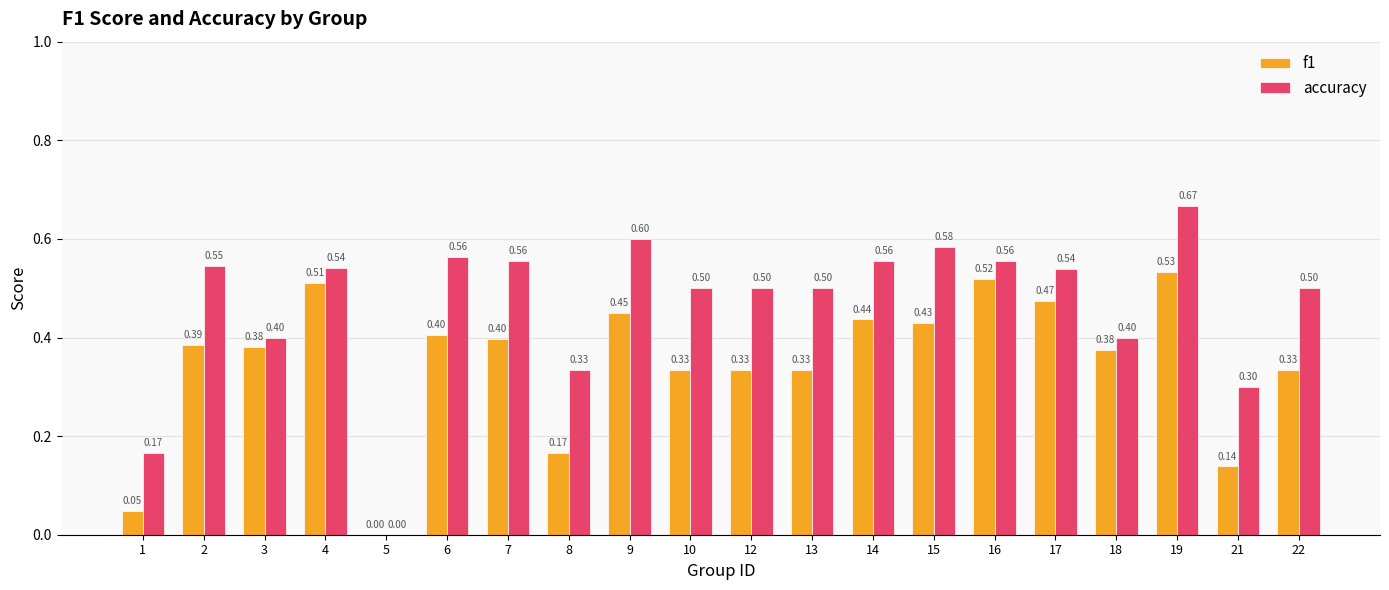

Between 1 and 18, which series saw the biggest shift?

f1